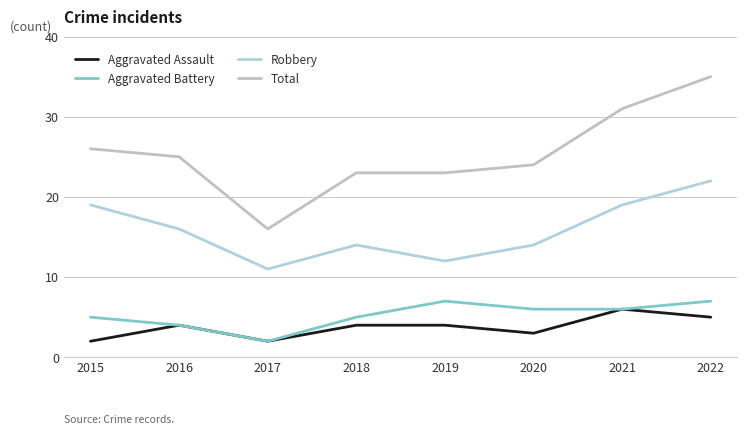

At which category does Aggravated Assault reach its first local valley?

2017